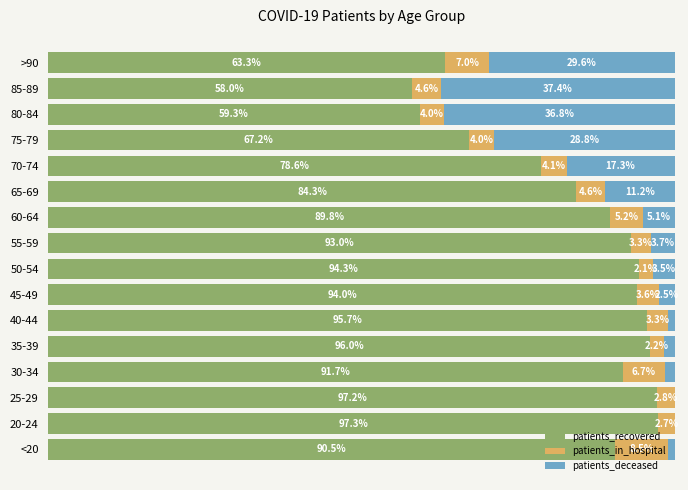

What are all the series names shown in the legend?

patients_recovered, patients_in_hospital, patients_deceased